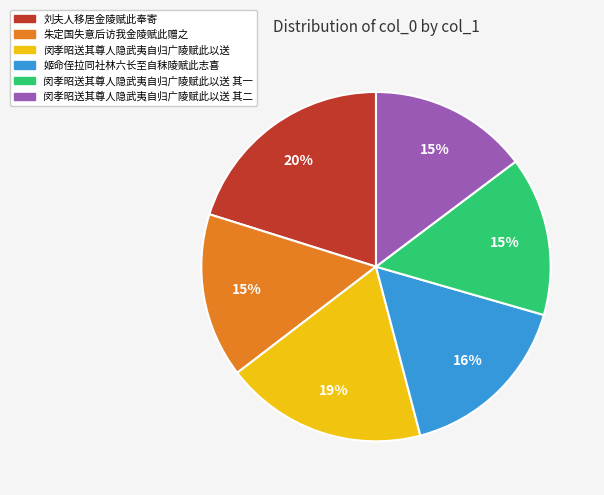

What percentage is the 姬命侄拉同社林六长至自秣陵赋此志喜 slice, to the nearest percent?

16%